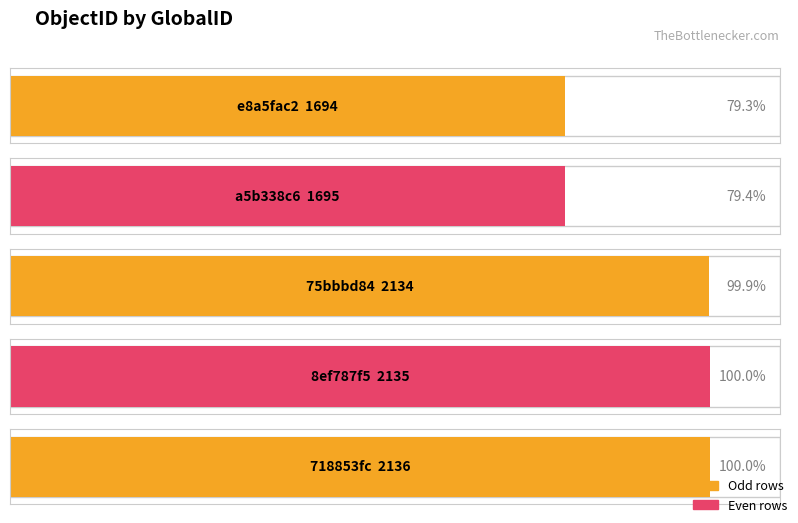

What is the label of the 4th bar from the right?

a5b338c6